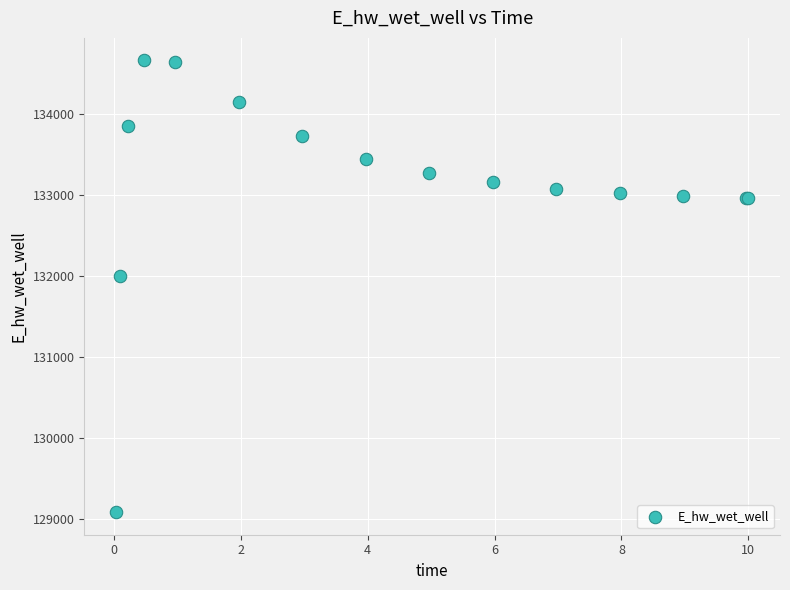

What Y value in the scatter plot is closest to 131873?

131995.3